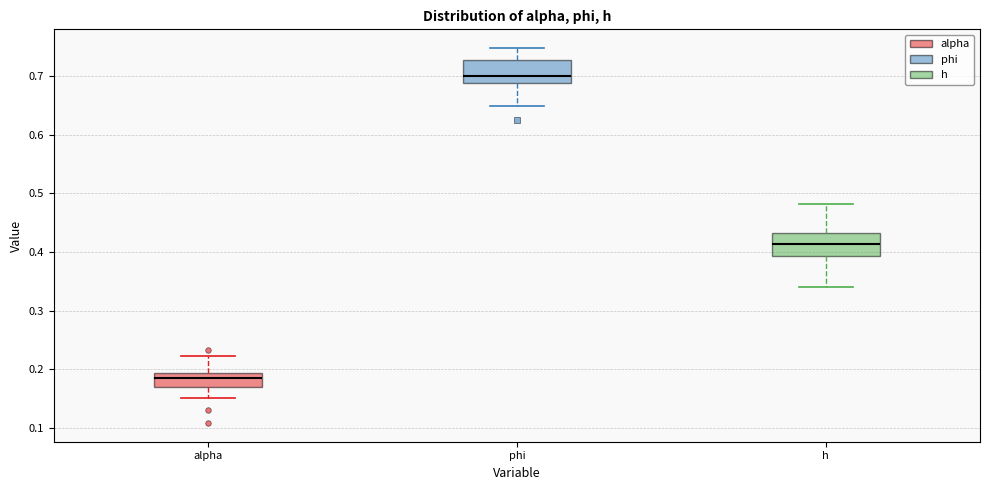

Reading left to right, transcribe this box plot: for each box, give where its median line is, the range the box spans, and where its two whiskers end, as read against the y-axis. The values are not printed on the chart, so give them approximately, as read against the axis.

alpha: median 0.19 (inside the box), box 0.17 to 0.19, whiskers 0.15 to 0.22
phi: median 0.70, box 0.69 to 0.73, whiskers 0.65 to 0.75
h: median 0.41, box 0.39 to 0.43, whiskers 0.34 to 0.48